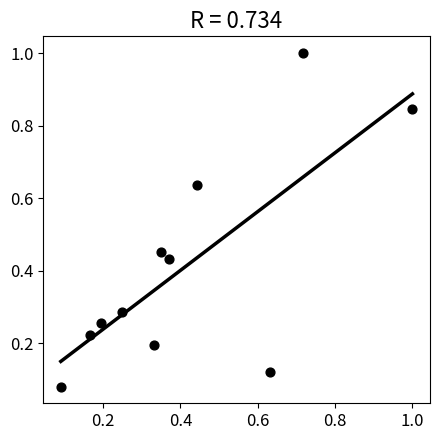

What is the range of X values (max minus min)?

0.9